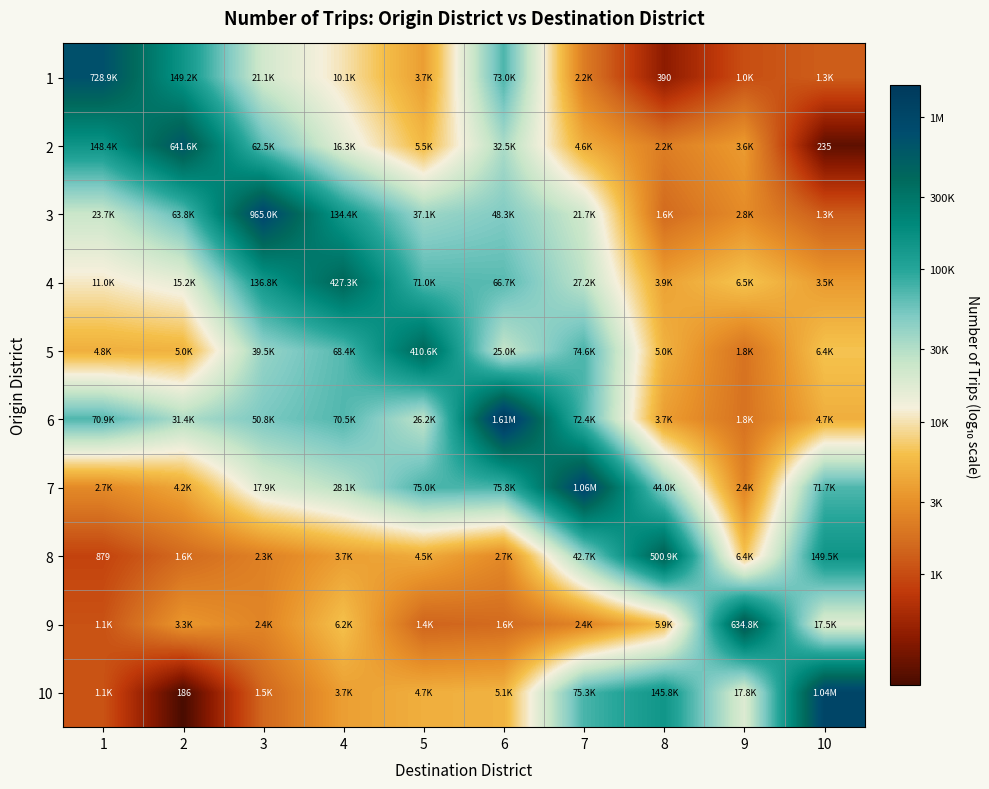

Which label corresponds to the largest value in the chart?

6